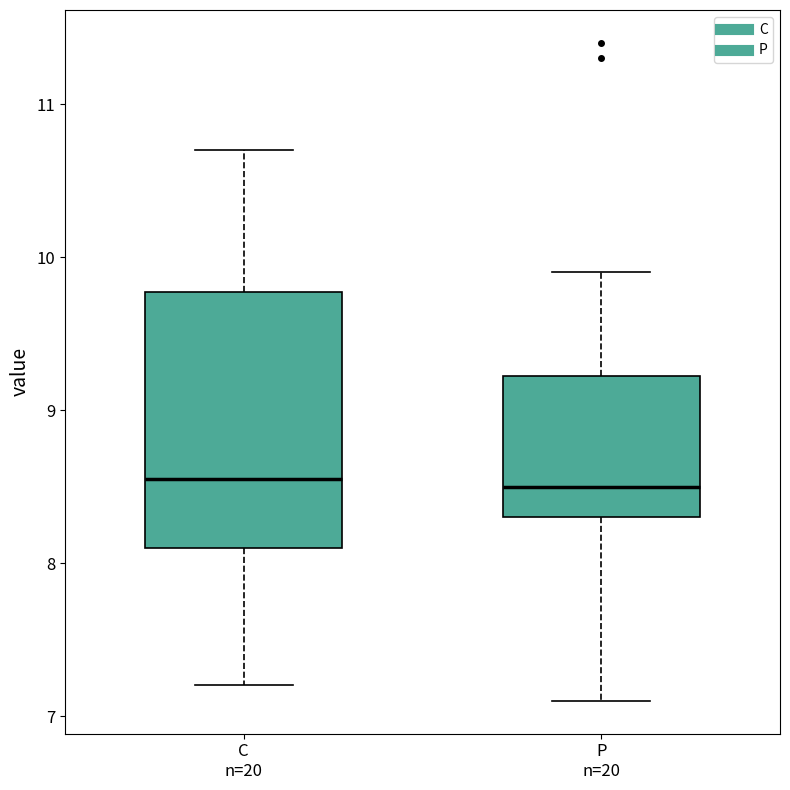

Reading left to right, read every box against the y-axis: the position of its median line, the range the box covers, and the ends of its whiskers. The values are not printed on the chart, so give them approximately, as read against the axis.

C n=20: median 8.6, box 8.1 to 9.8, whiskers 7.2 to 10.7
P n=20: median 8.5, box 8.3 to 9.2, whiskers 7.1 to 9.9